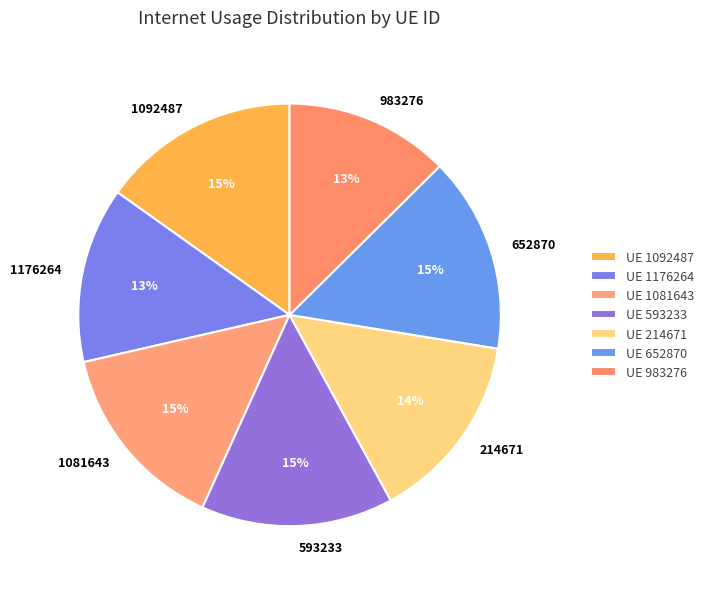

To the nearest percent, what portion does 1081643 represent?

15%